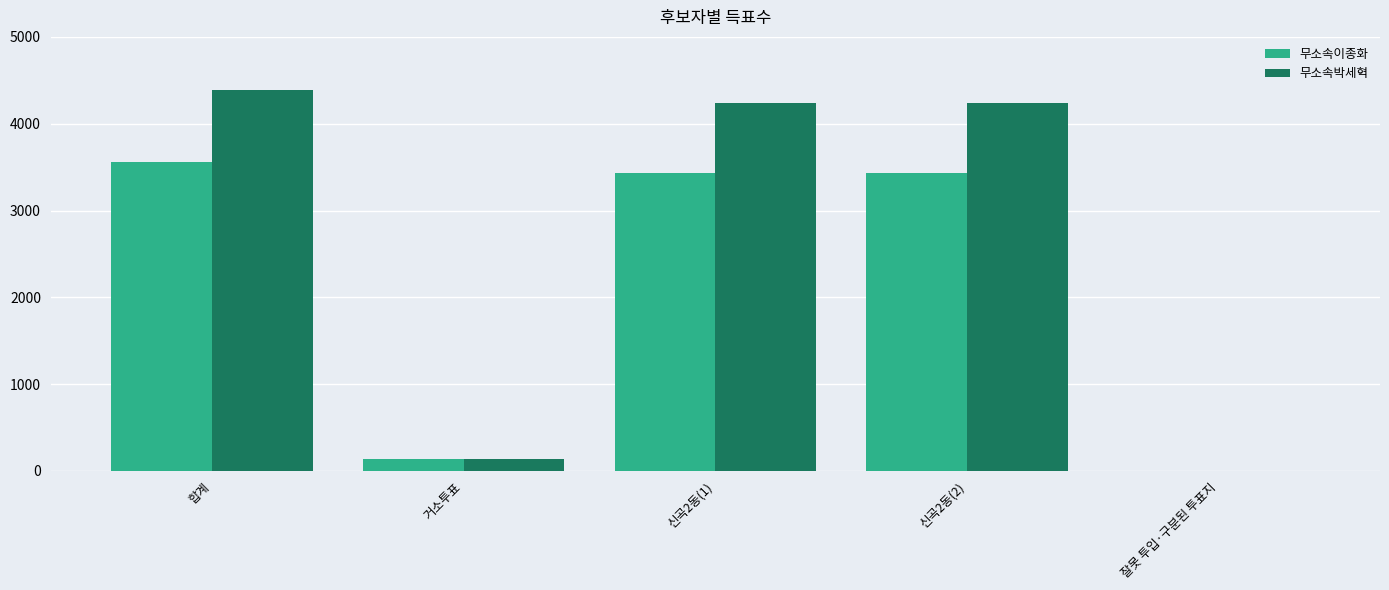

What is the maximum value shown in the chart?

4383